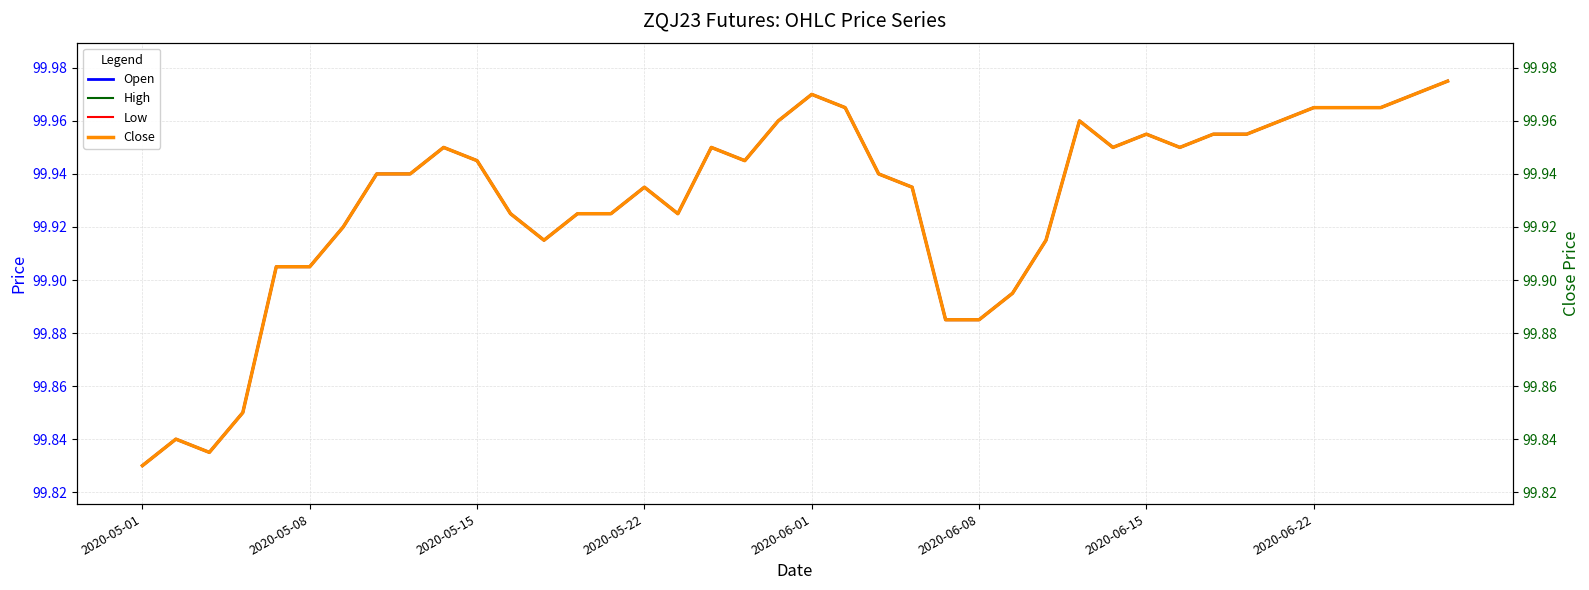

How many High values are between 99 and 100?

40